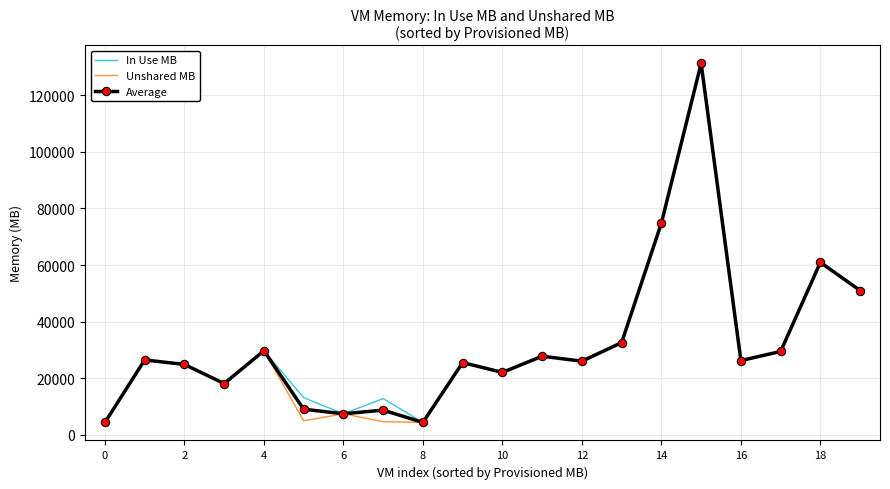

What is the difference between the maximum and second lowest values in the Average series?

127017.5